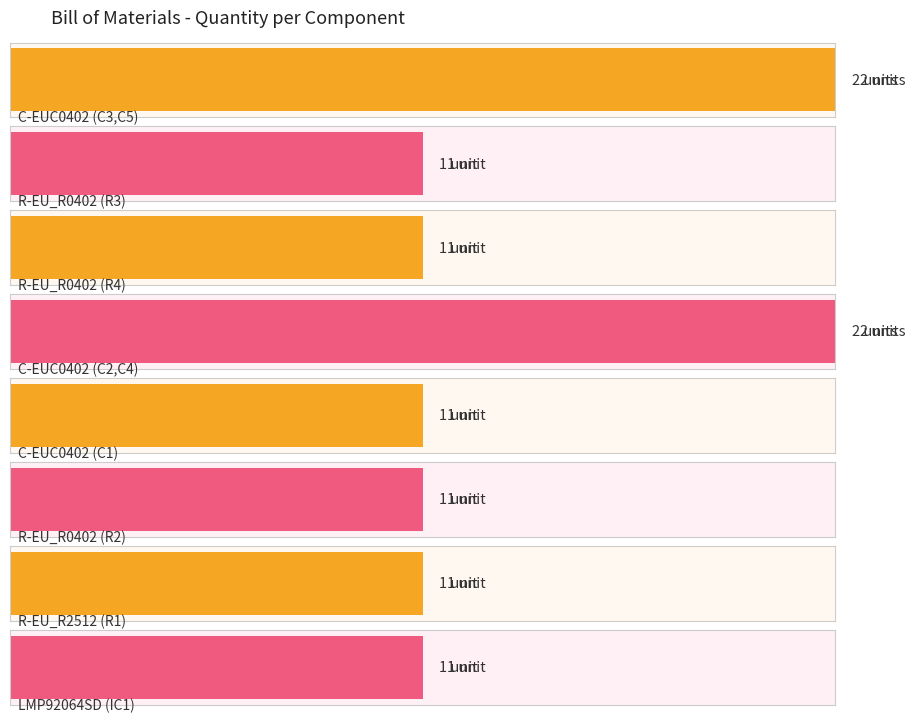

At which label is the value closest to 1?

R-EU_R0402